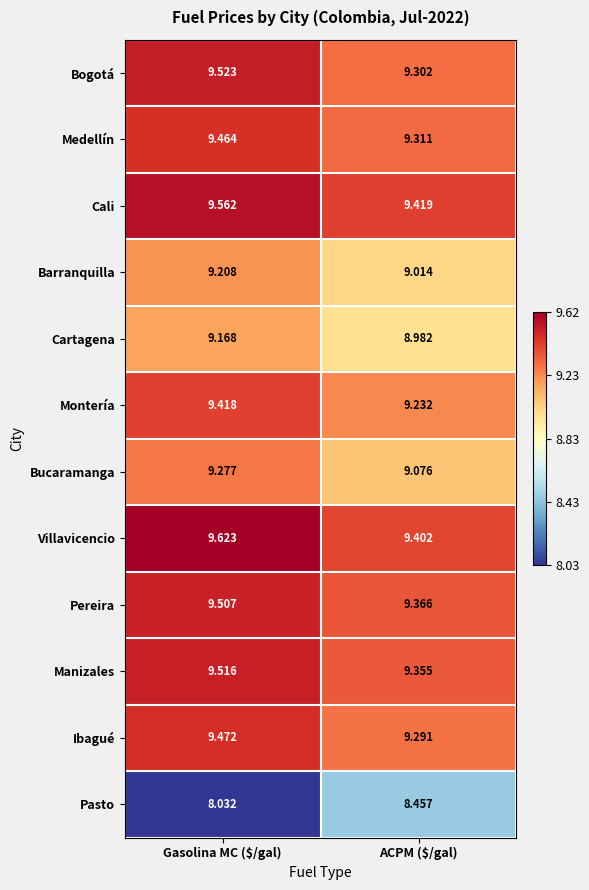

At which label is Barranquilla closest to 9?

ACPM ($/gal)